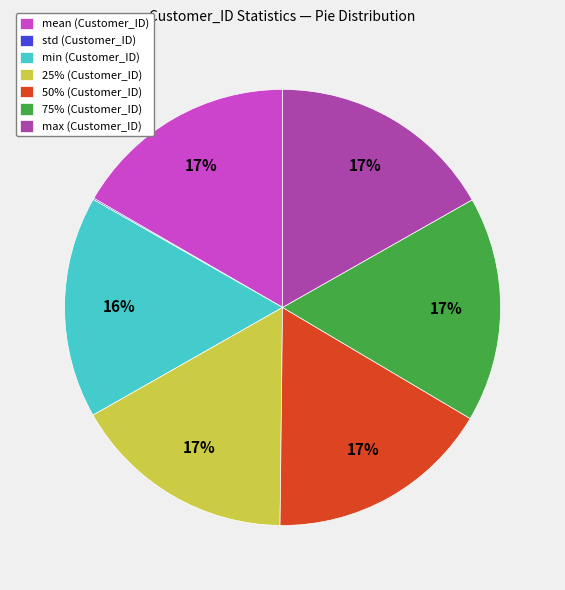

To the nearest percent, what percentage of the pie is min?

16%